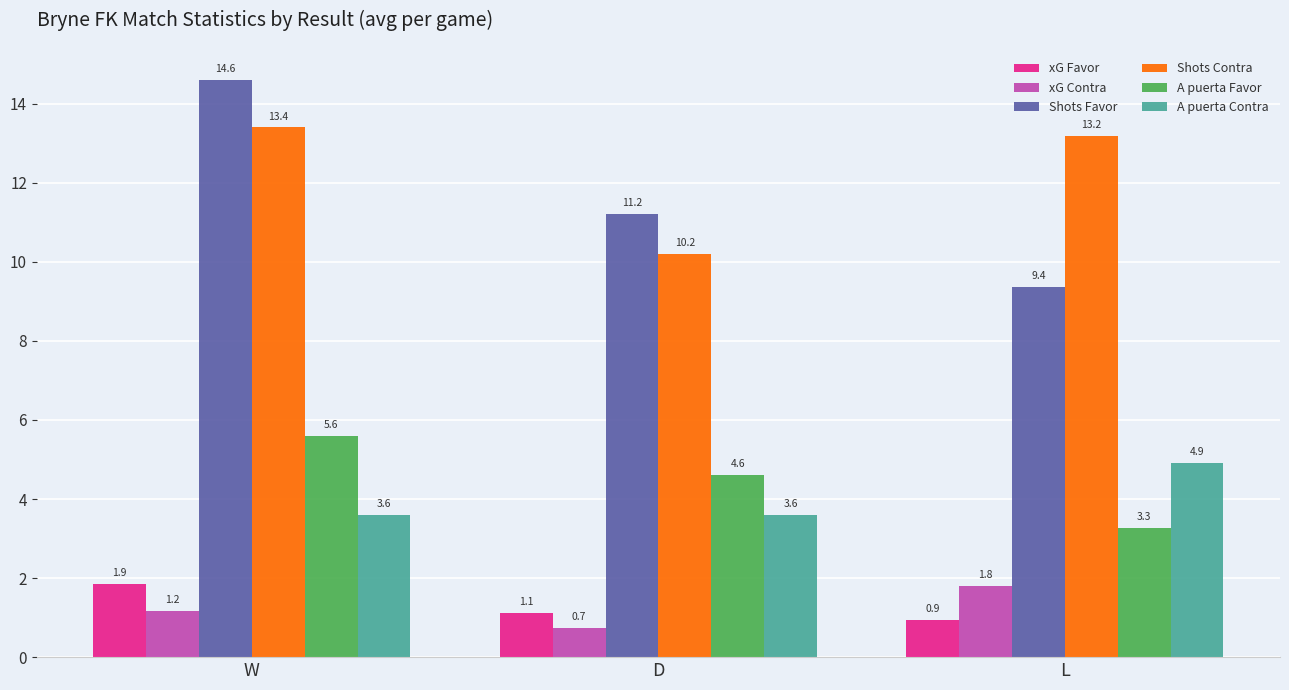

How many data points in xG Favor are above 1?

2